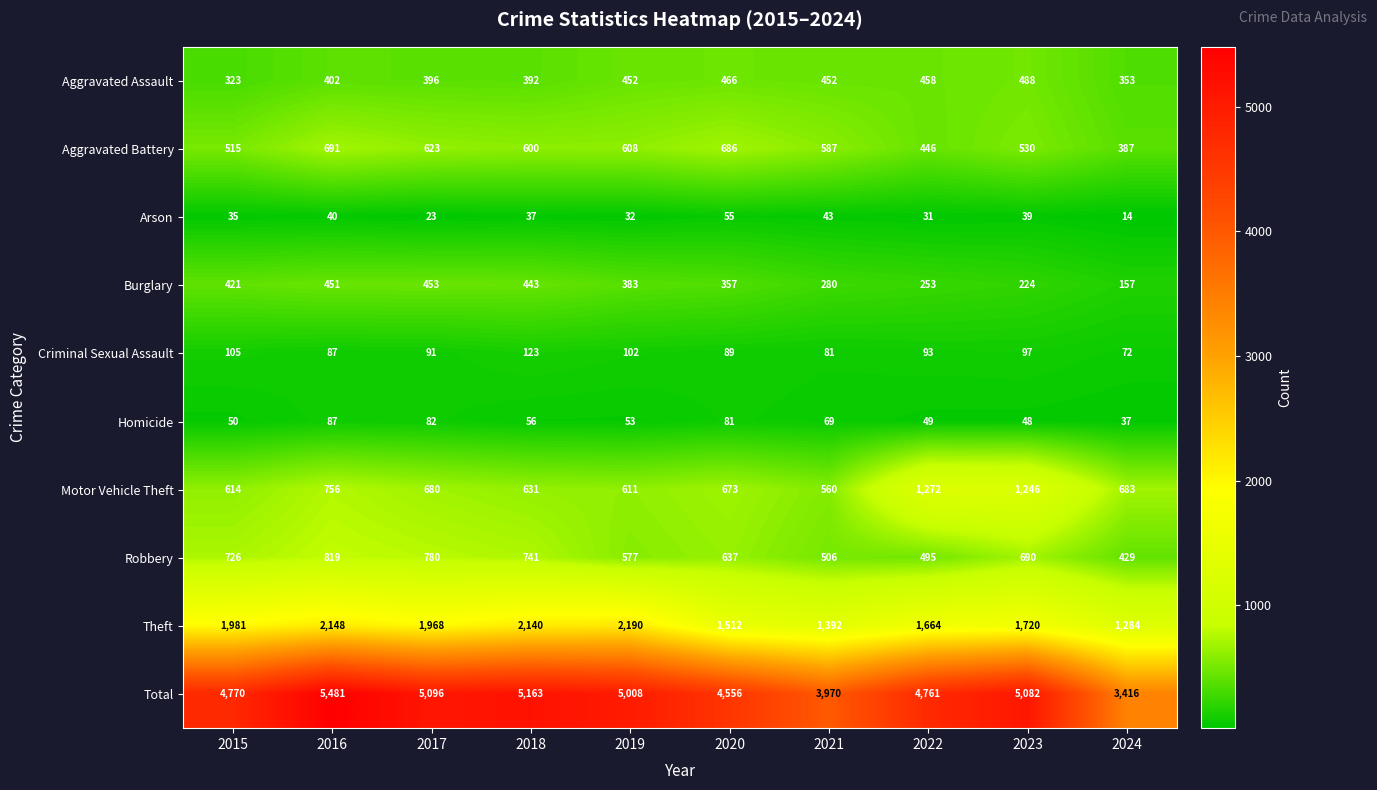

What is the total value across all series at 2024?

6832